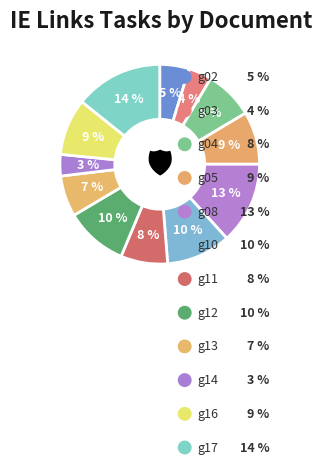

Does g16-mis.txt represent more than half of the total?

No